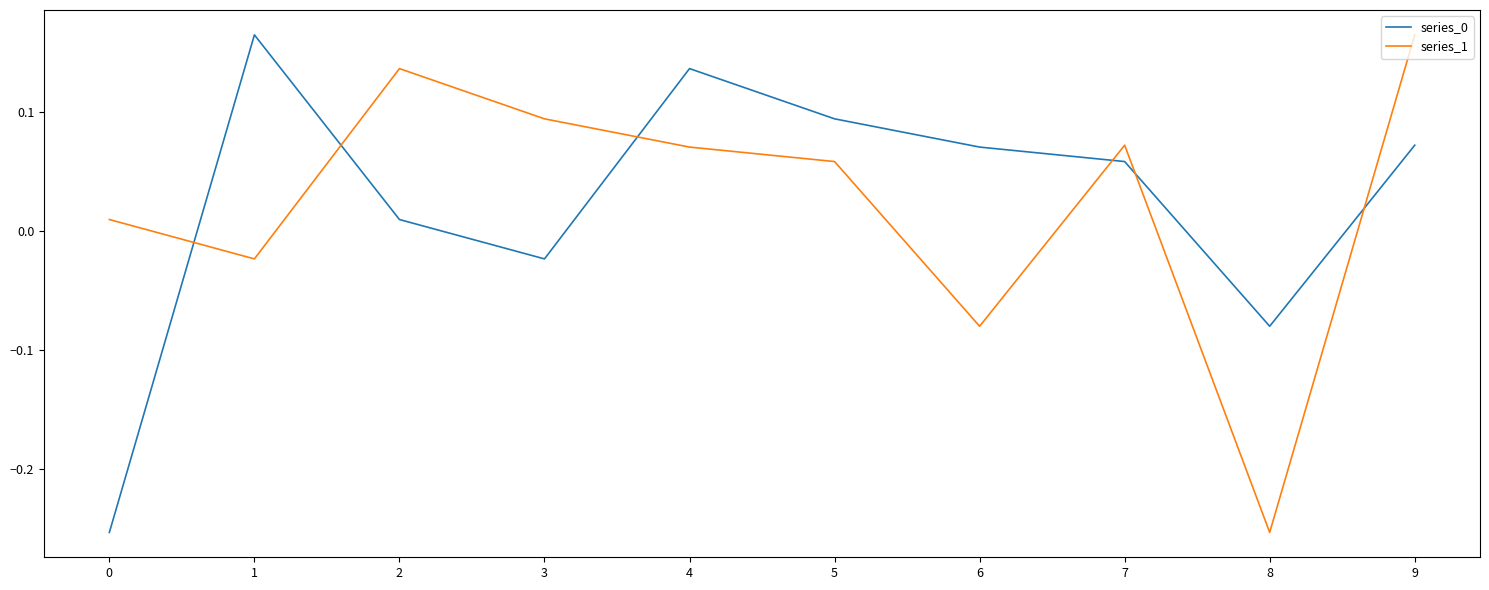

What is the difference between the highest and lowest values at 0?

0.3